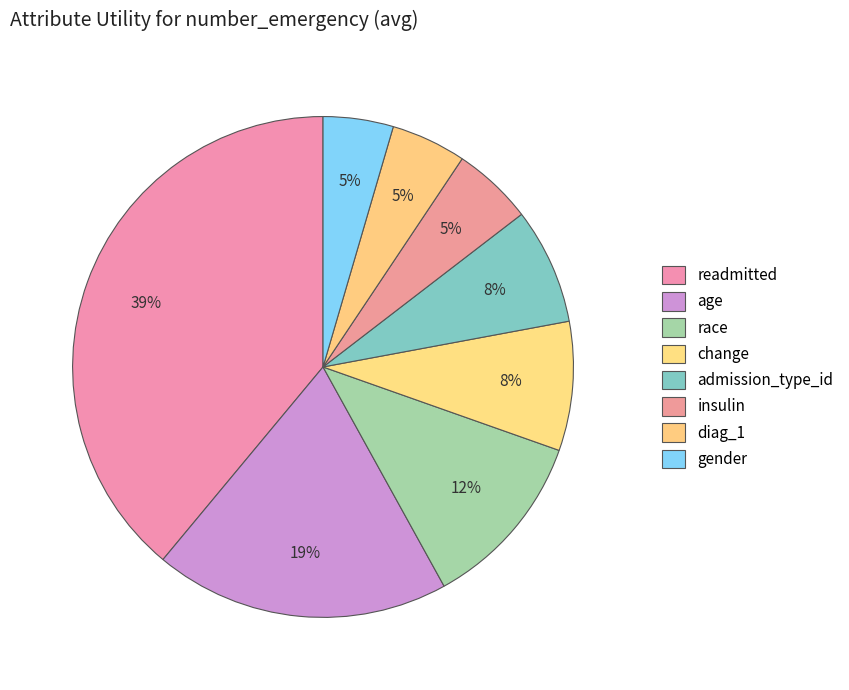

To the nearest percent, what is the combined percentage of readmitted and change?

47%